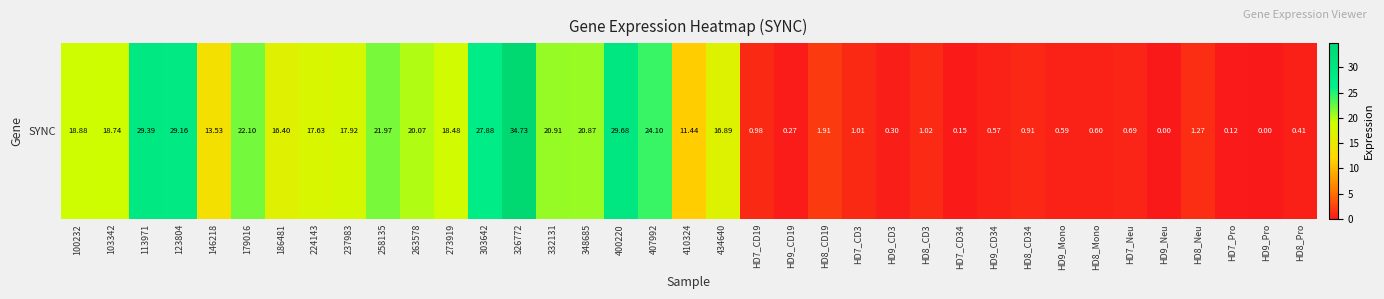

The value at HD8_Mono is 0.6. True or false?

True